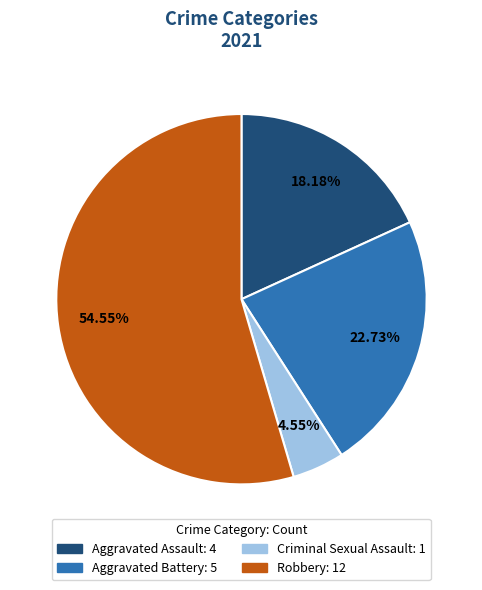

To the nearest percent, what is the difference between the Aggravated Battery and Criminal Sexual Assault slice percentages?

18%